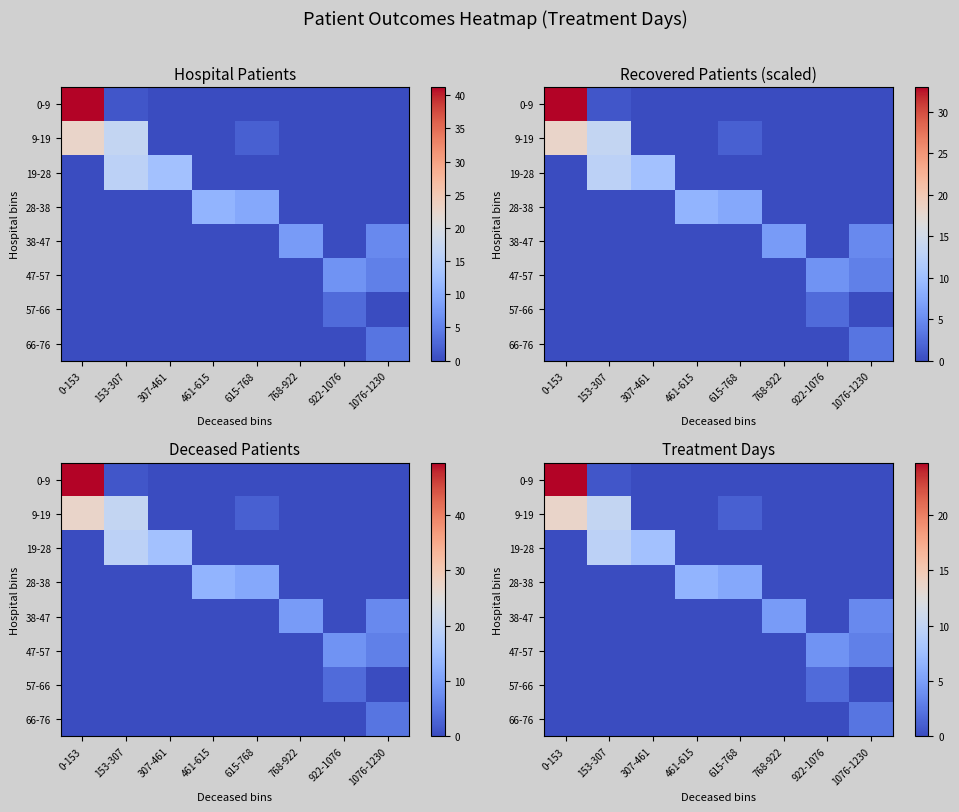

At 153-307, list the series in order from smallest to largest.

28-38, 38-47, 47-57, 57-66, 66-76, 0-9, 19-28, 9-19